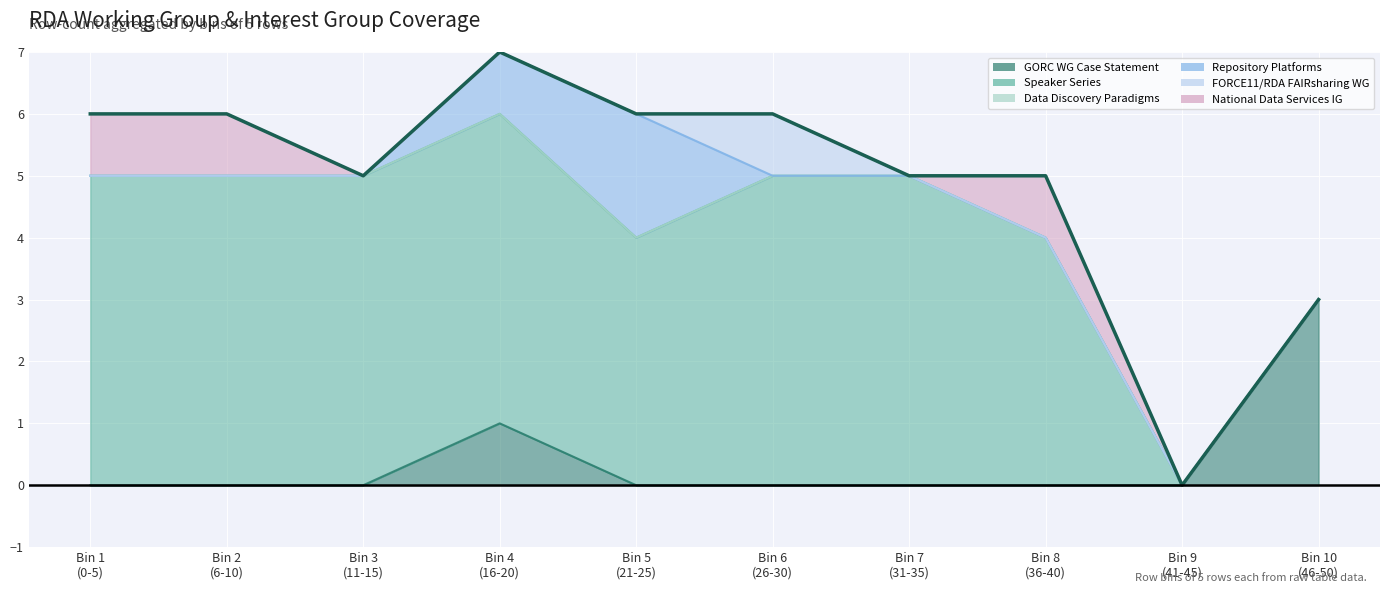

Between Bin 3
(11-15) and Bin 7
(31-35), which is larger?

Bin 3
(11-15)